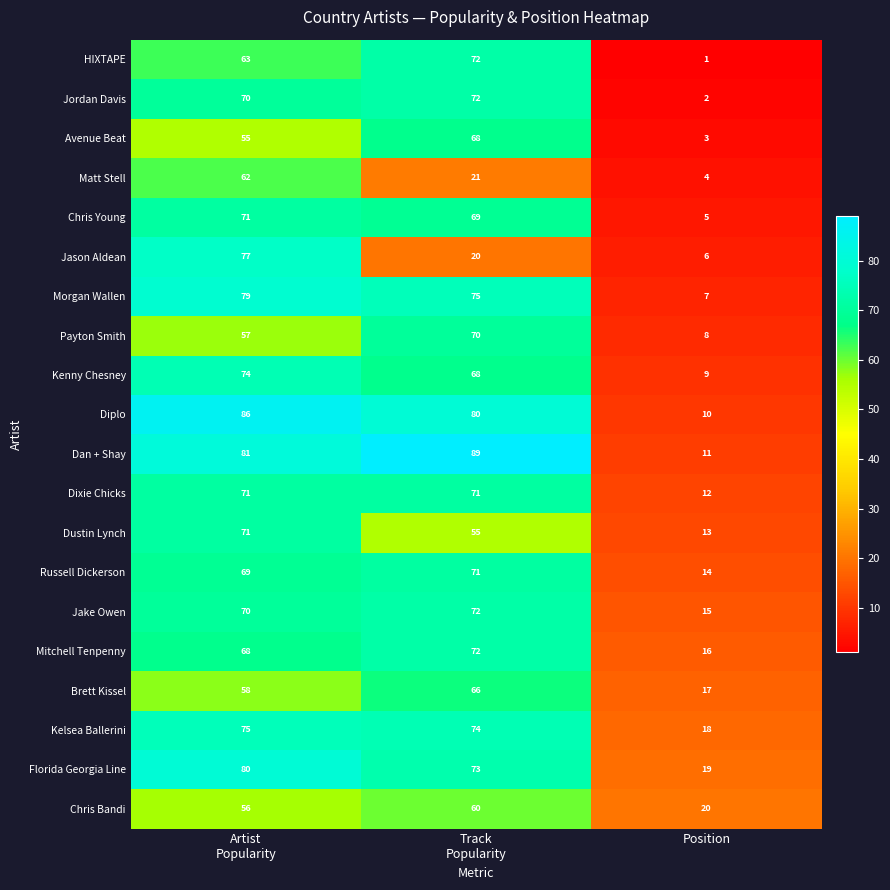

What is the approximate value of Dan + Shay at Position?

11